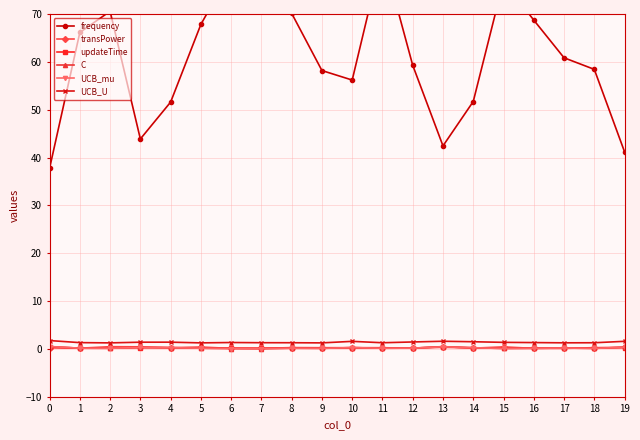

How many interior local valleys does the transPower series have?

7